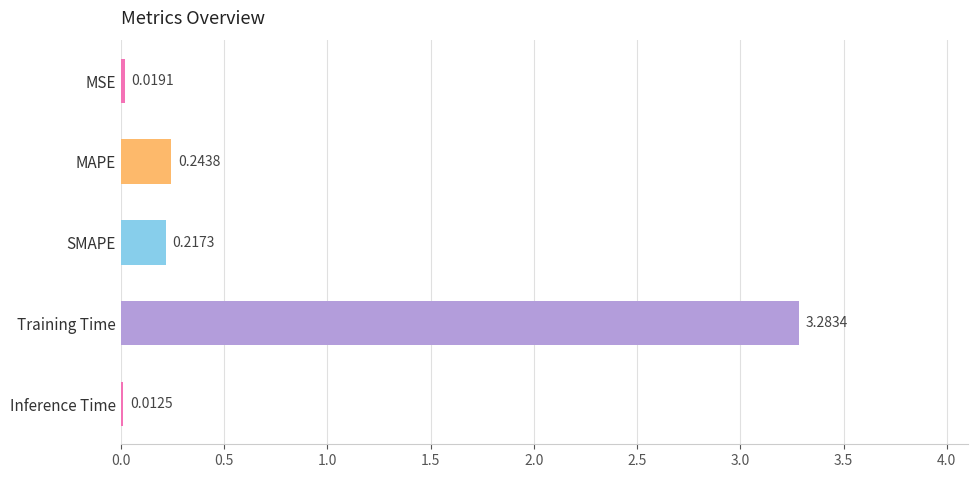

Does the chart contain stacked bars?

No